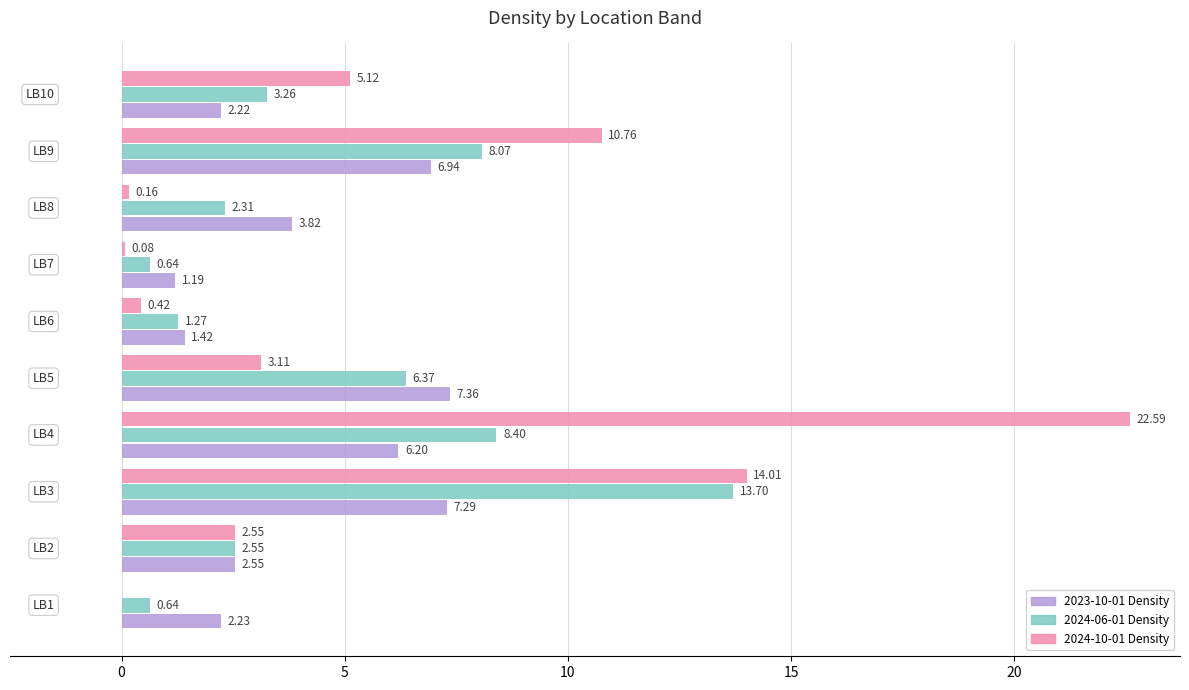

What is the sum of all 2024-10-01 Density values?

58.8